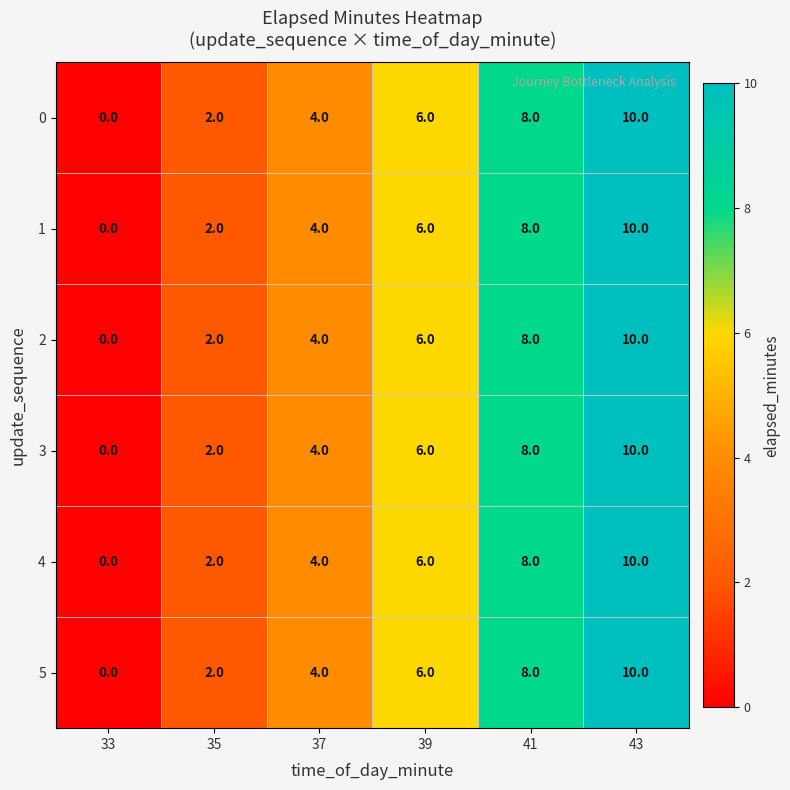

At which category does the chart reach its minimum across all series?

33